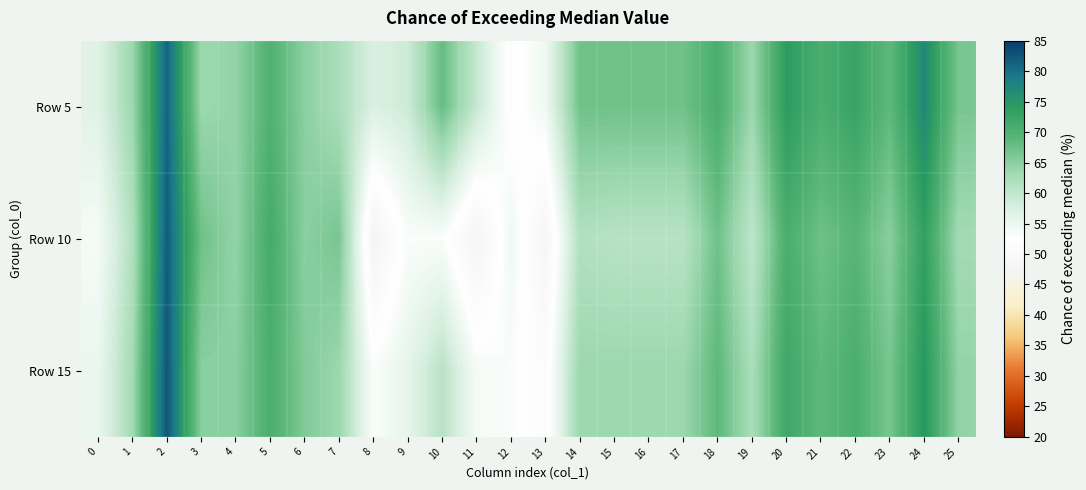

Rank the series at 5 from highest to lowest value.

Row 10, Row 15, Row 5